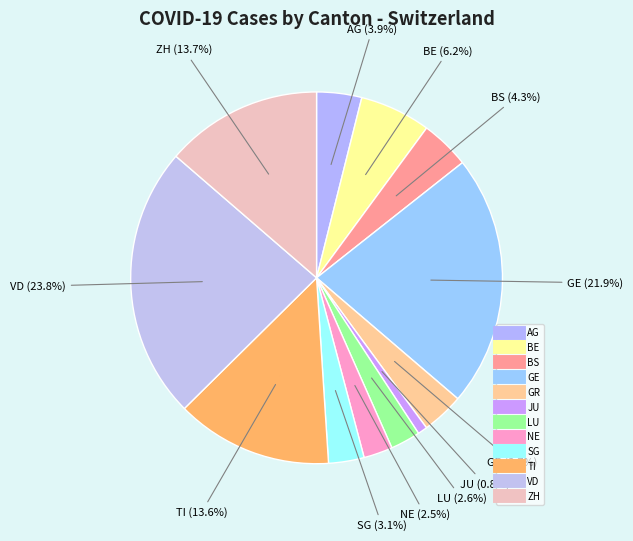

What is the largest slice in the pie chart?

VD